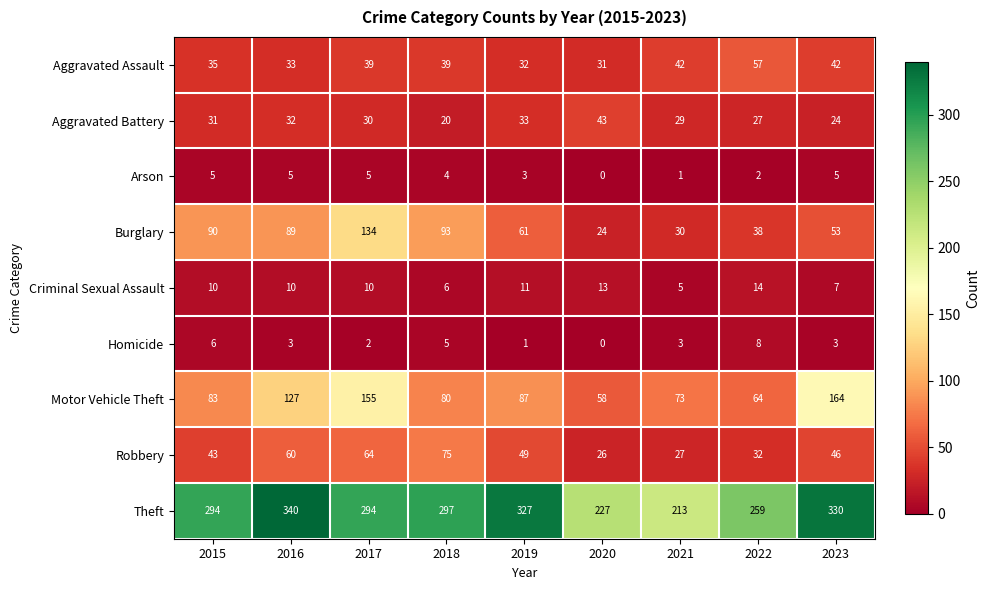

How many data points does each series have?

9